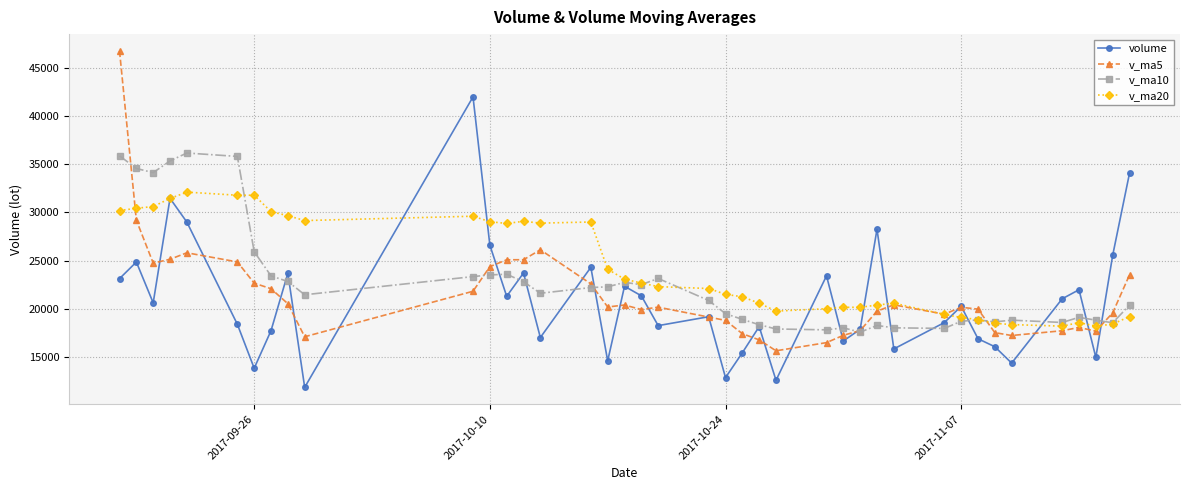

What is the minimum value for v_ma10?

17563.1